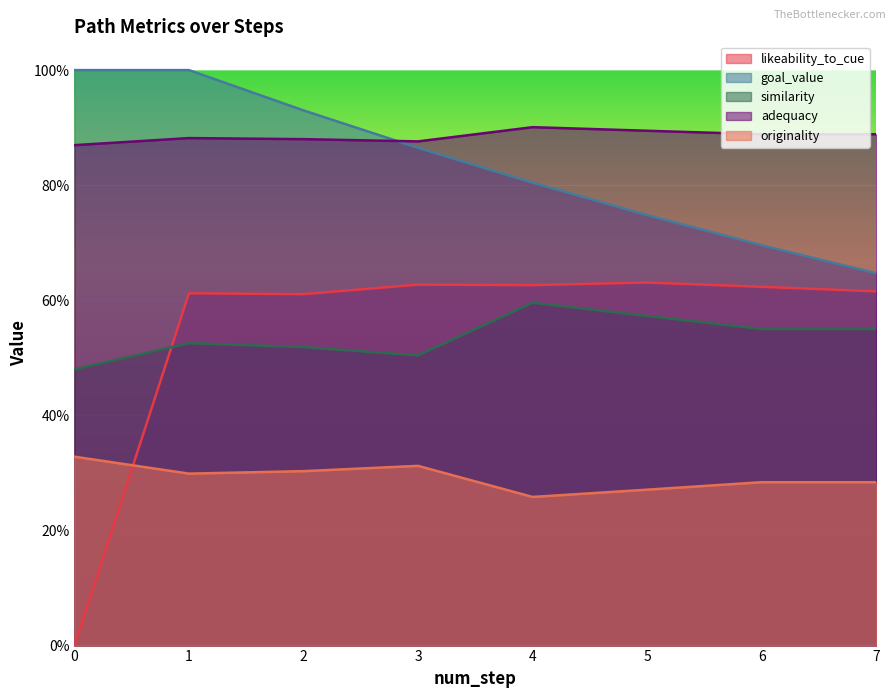

The value of goal_value at 2 is 1.6. True or false?

False